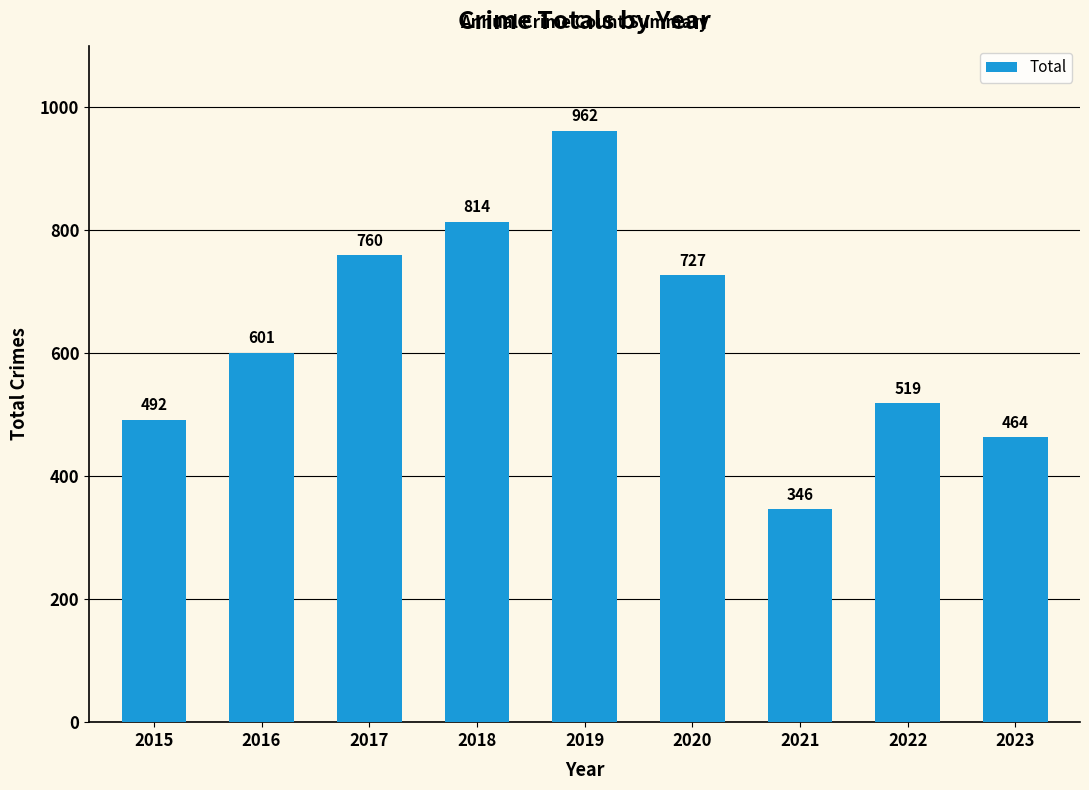

What is the value of the 5th bar from the left?

962